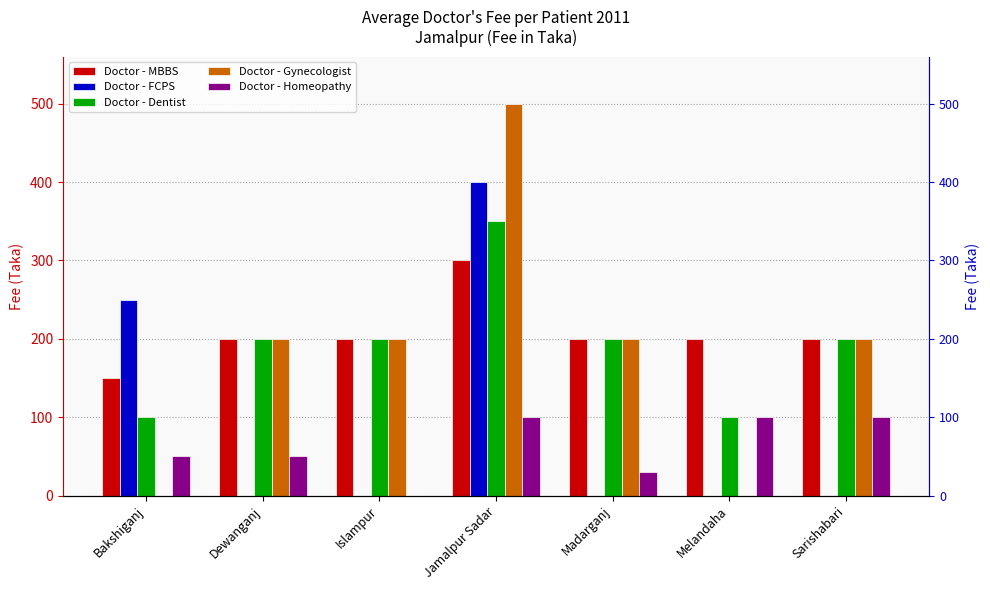

What is the difference between the maximum and minimum values in the Doctor - Gynecologist series?

500